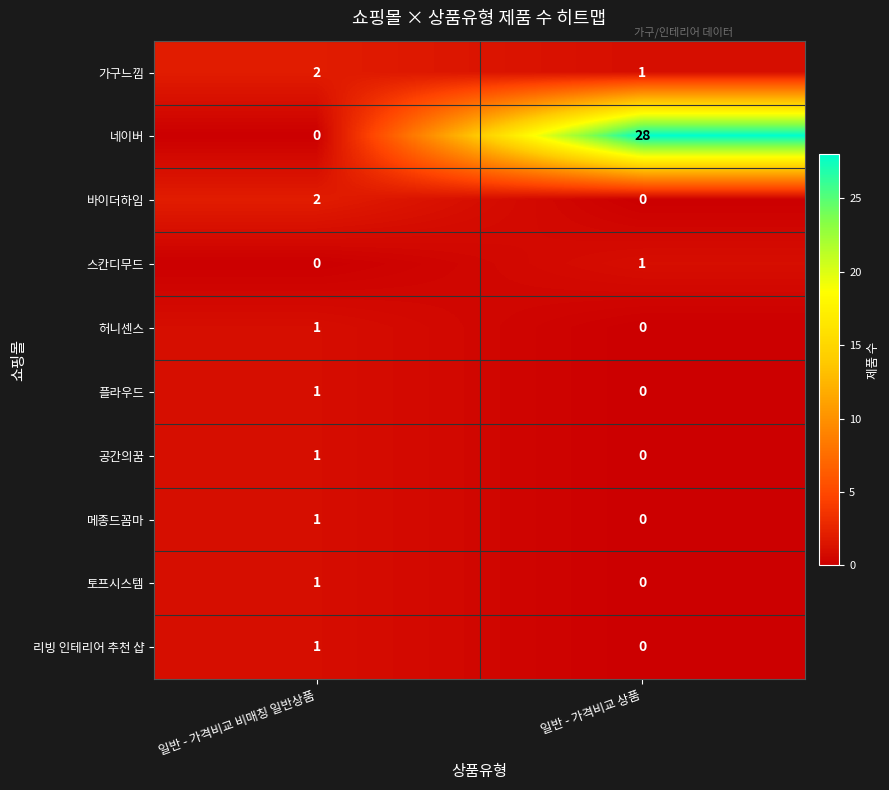

Reading left to right, transcribe all the data shown in this chart.

가구느낌: 2	1
네이버: 0	28
바이더하임: 2	0
스칸디무드: 0	1
허니센스: 1	0
플라우드: 1	0
공간의꿈: 1	0
메종드꼼마: 1	0
토프시스템: 1	0
리빙 인테리어 추천 샵: 1	0